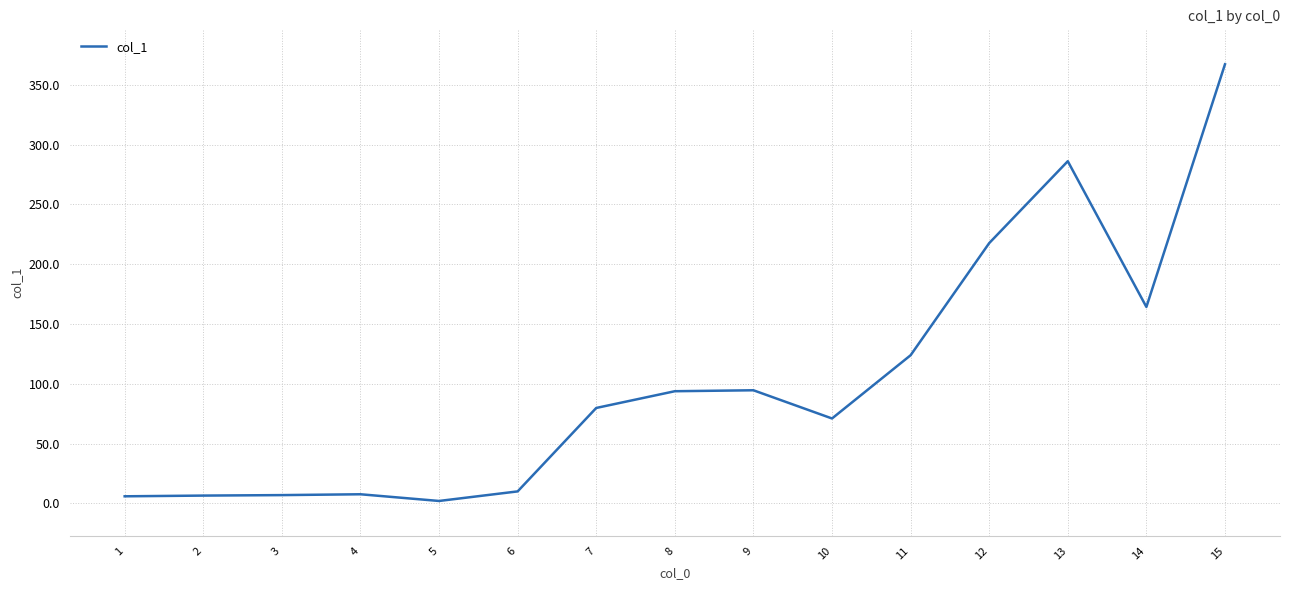

Which category has the highest value across all series?

15